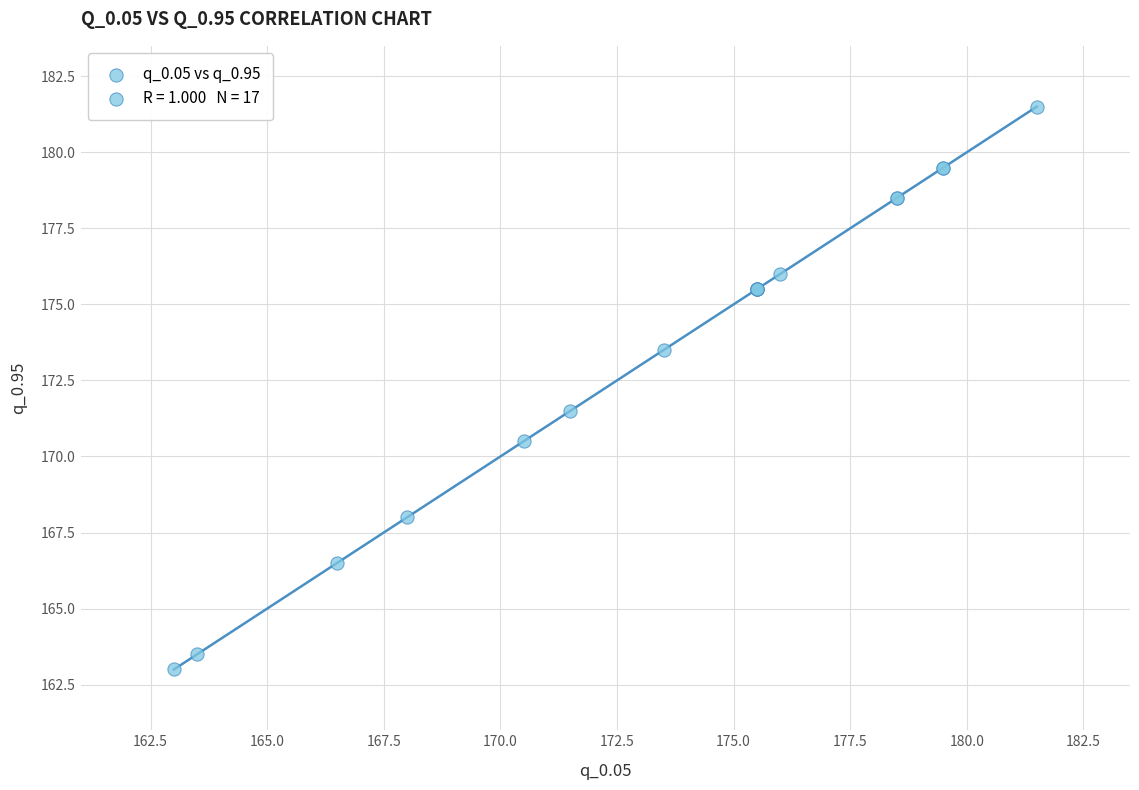

What Y value in the scatter plot is closest to 172?

171.5